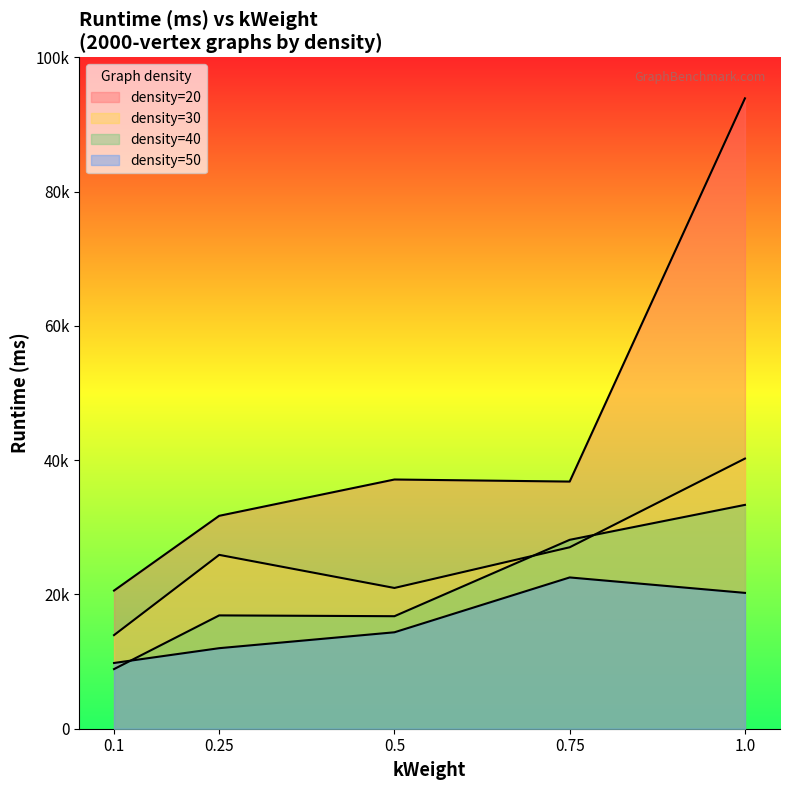

Rank the series by their maximum value, from highest to lowest.

density_20, density_30, density_40, density_50